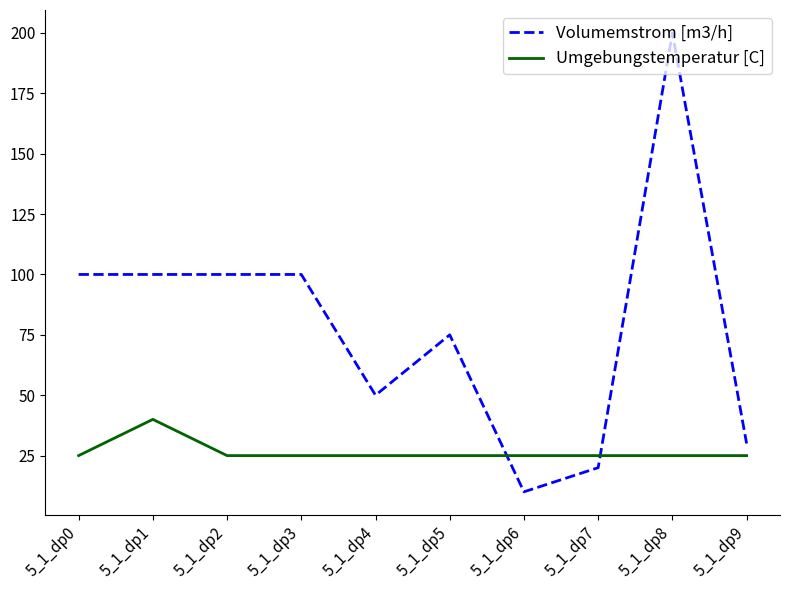

What is the spread (max minus min) of values at 5_1_dp1?

60